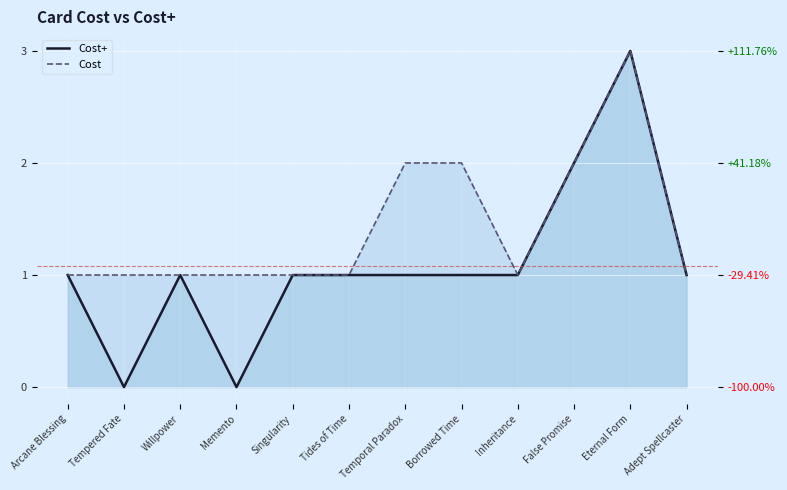

Where does the Cost+_line series first go above 1?

False Promise